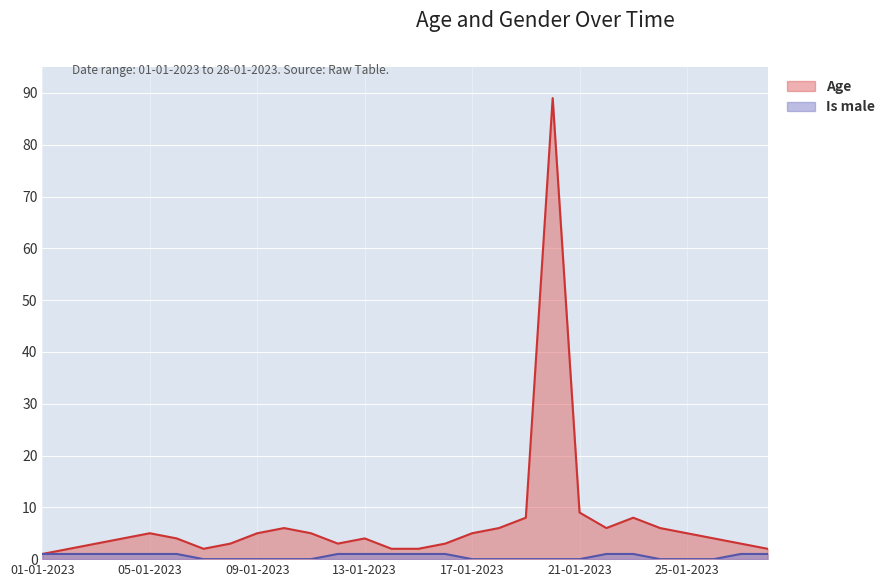

Reading right to left, extract all data points from this chart.

Age: 2	3	4	5	6	8	6	9	89	8	6	5	3	2	2	4	3	5	6	5	3	2	4	5	4	3	2	1
Is male: 1	1	0	0	0	1	1	0	0	0	0	0	1	1	1	1	1	0	0	0	0	0	1	1	1	1	1	1